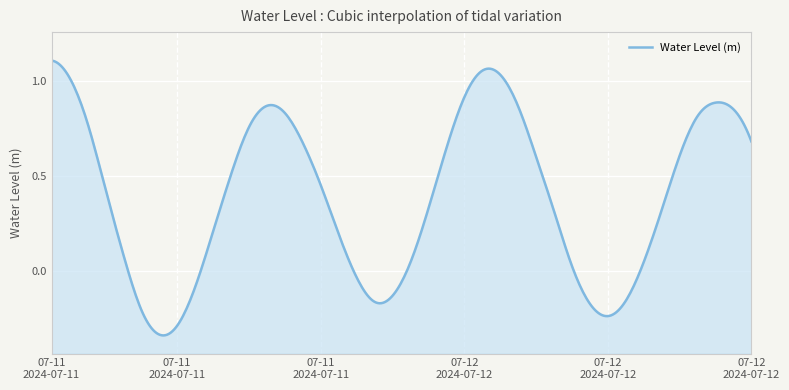

Which category has the highest value across all series?

2024-07-11 06:00